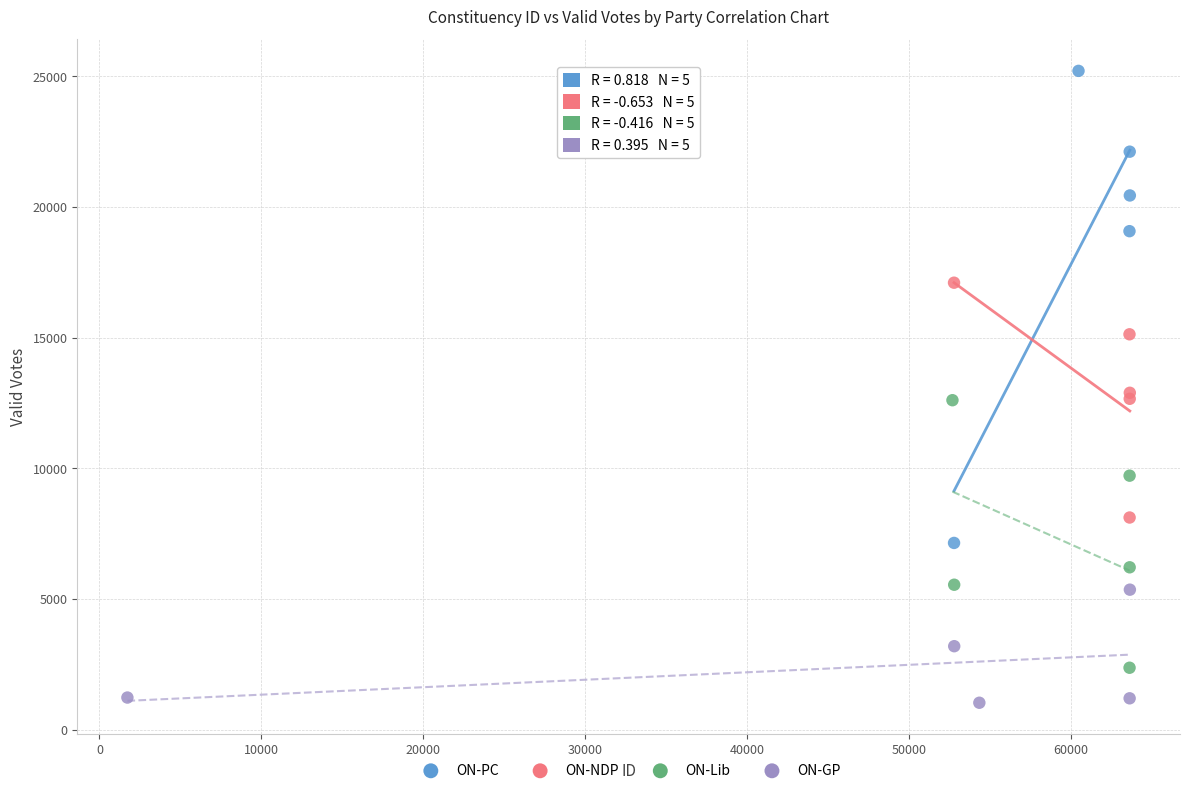

Which series reaches the minimum Y coordinate?

ON-GP